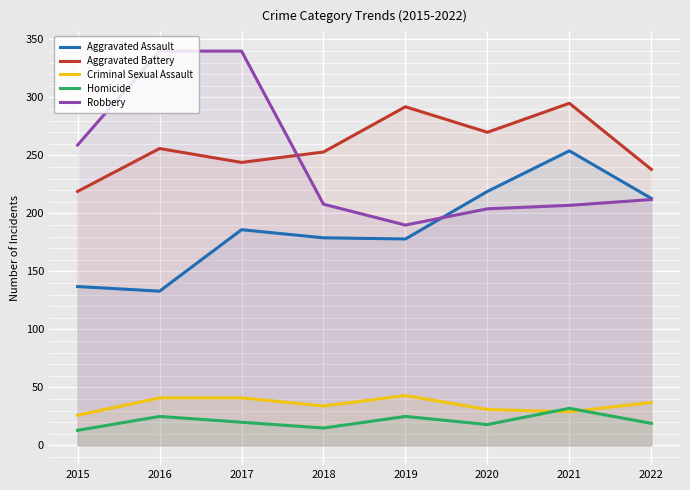

At 2022, list the series in order from largest to smallest.

Aggravated Battery, Aggravated Assault, Robbery, Criminal Sexual Assault, Homicide